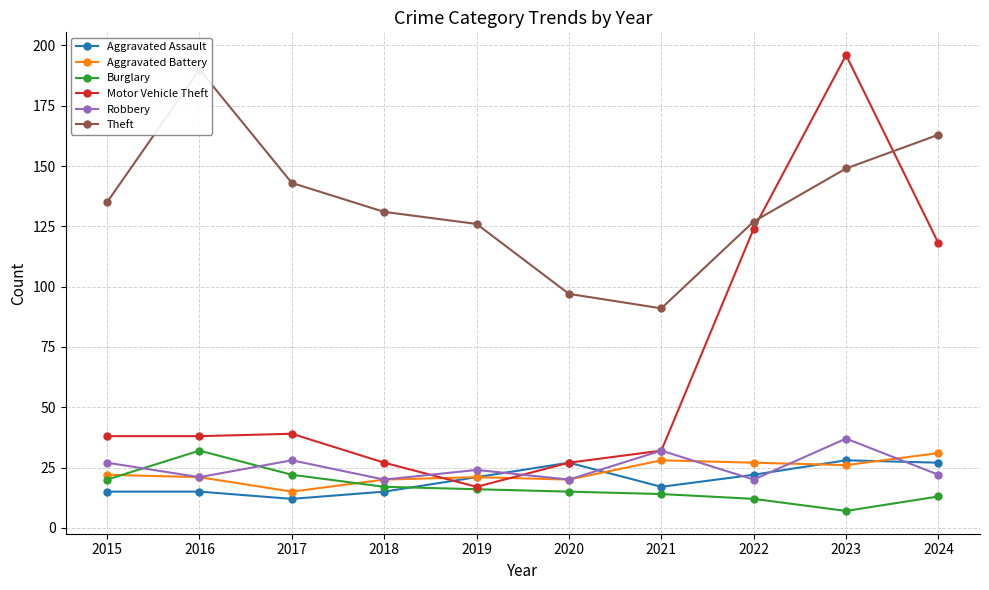

At which label does Aggravated Assault reach its peak?

2023